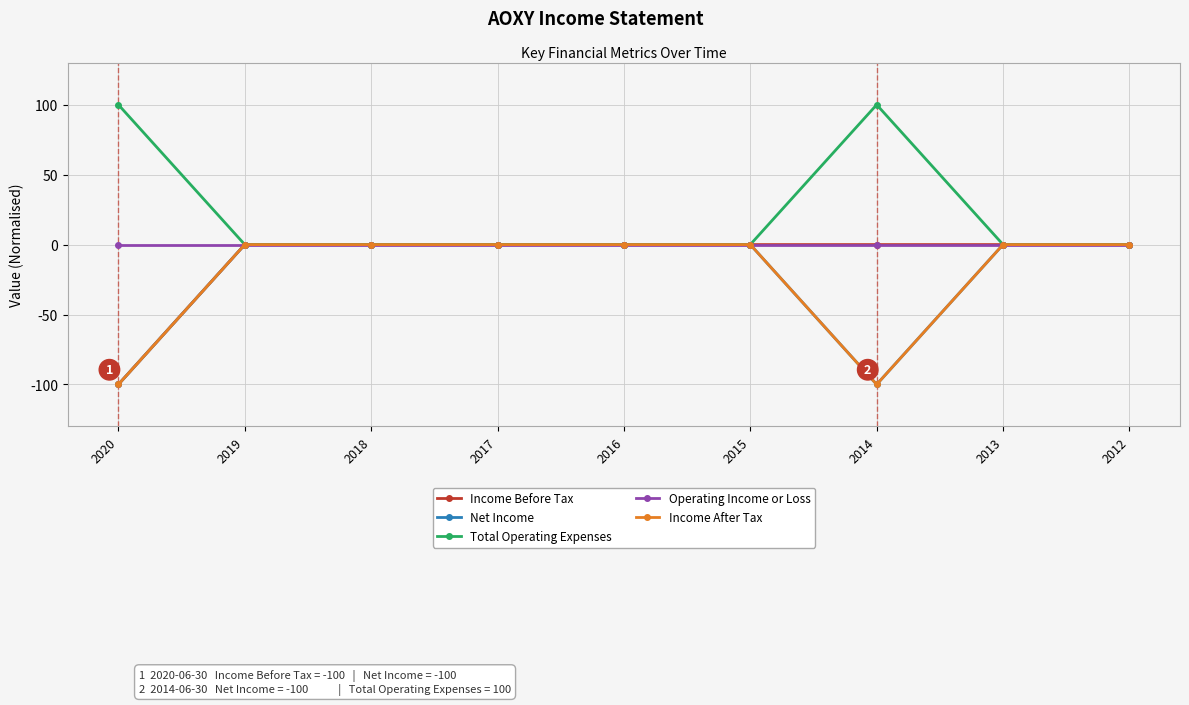

Reading left to right, extract all data points from this chart.

Income Before Tax: 2020=-100	2019=0	2018=0	2017=0	2016=0	2015=0	2014=0	2013=0	2012=0
Net Income: 2020=-100	2019=0	2018=0	2017=0	2016=0	2015=0	2014=-100	2013=0	2012=0
Total Operating Expenses: 2020=100	2019=0	2018=0	2017=0	2016=0	2015=0	2014=100	2013=0	2012=0
Operating Income or Loss: 2020=0	2019=0	2018=0	2017=0	2016=0	2015=0	2014=0	2013=0	2012=0
Income After Tax: 2020=-100	2019=0	2018=0	2017=0	2016=0	2015=0	2014=-100	2013=0	2012=0